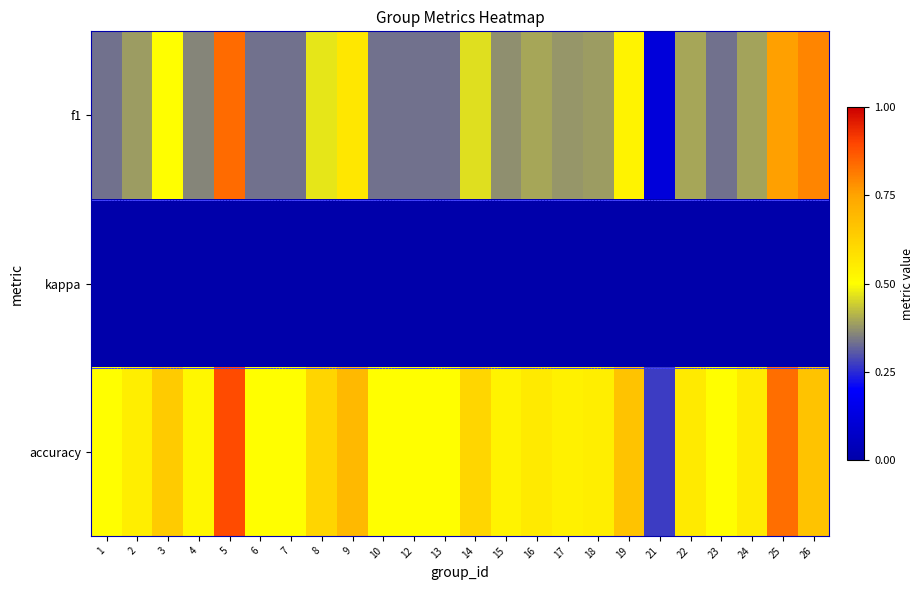

How many series are shown in this chart?

3